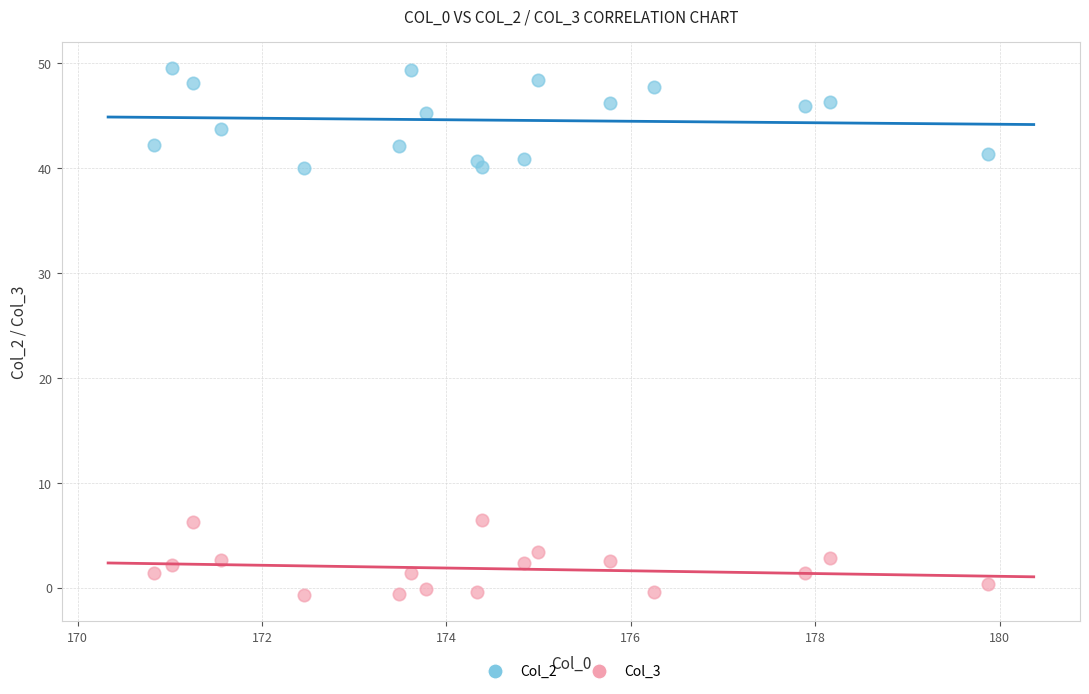

Across all data points, what is the range of Y values (max minus min)?

50.3